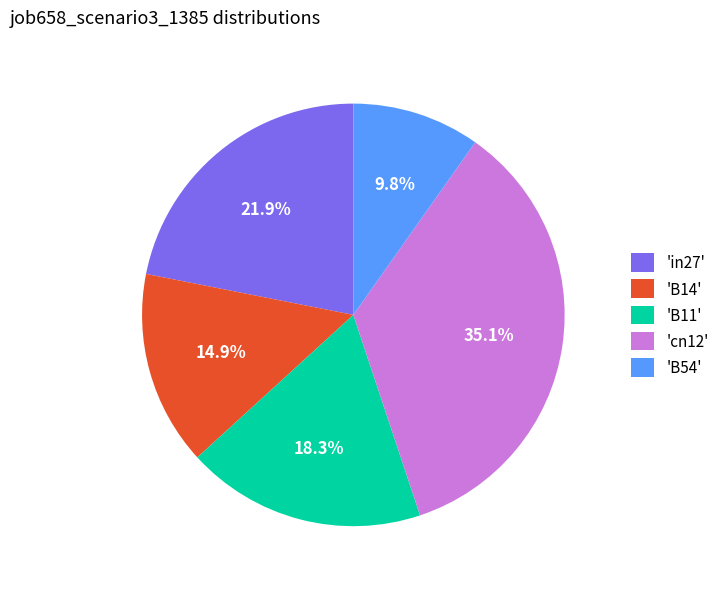

What is the smallest slice in the pie chart?

'B54'